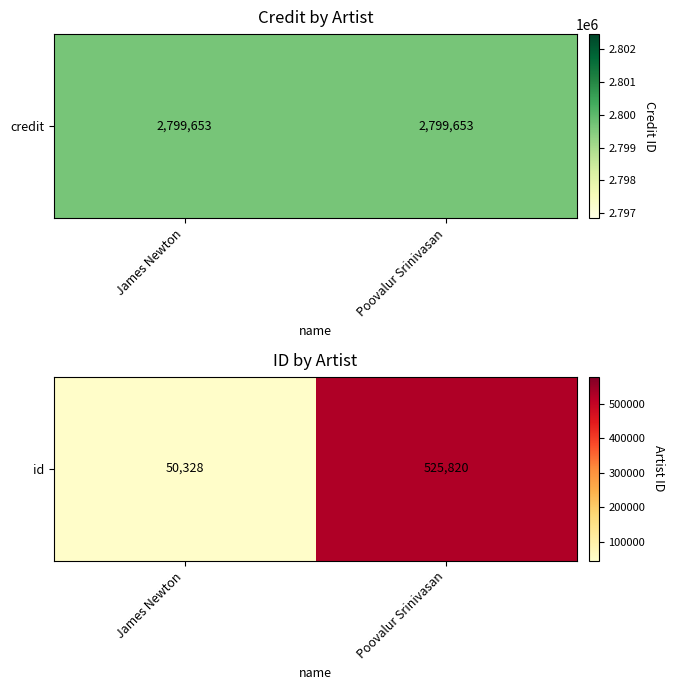

The chart shows a value of 50328 at James Newton. True or false?

True